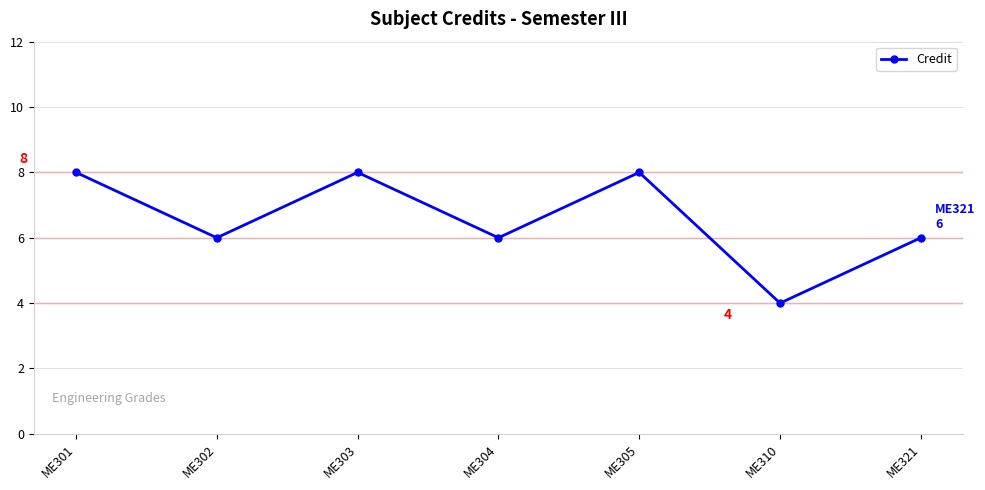

Between ME305 and ME310, which is larger?

ME305